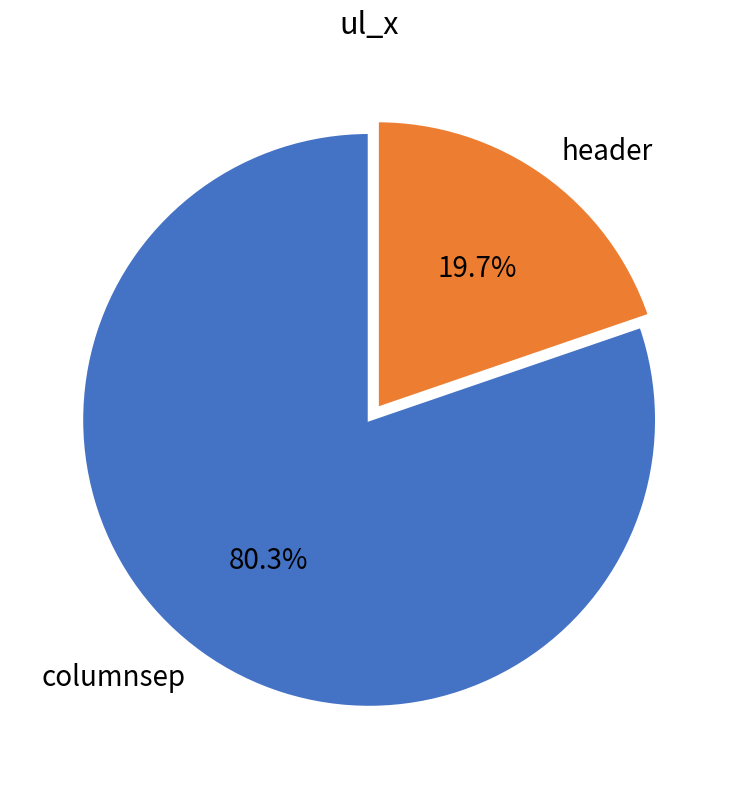

Count the number of slices in the pie.

2